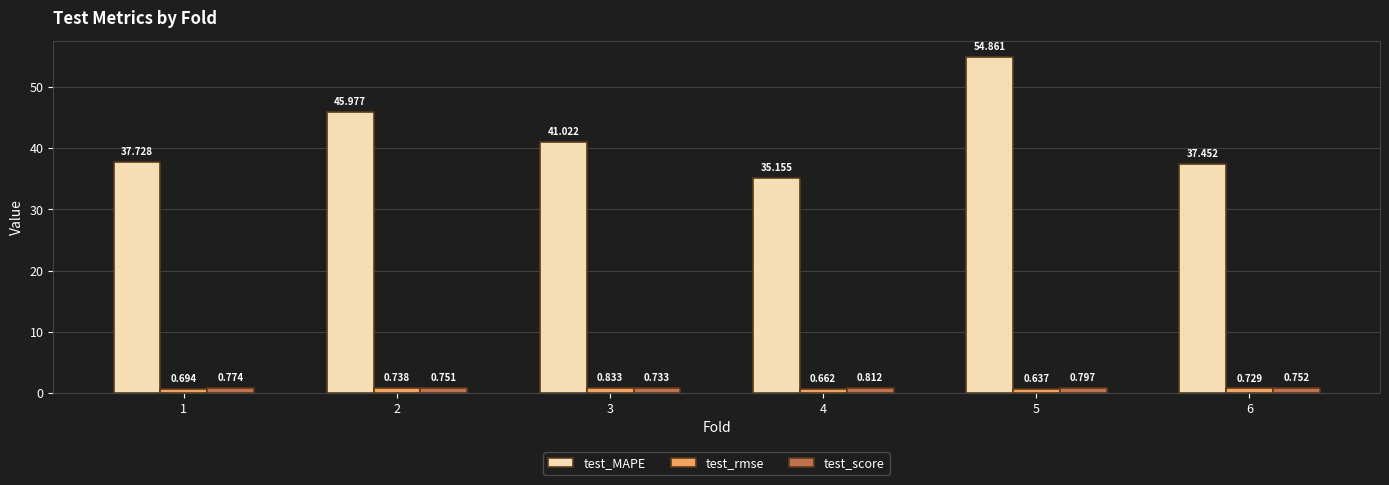

List the series in order of their peak value, highest first.

test_MAPE, test_rmse, test_score